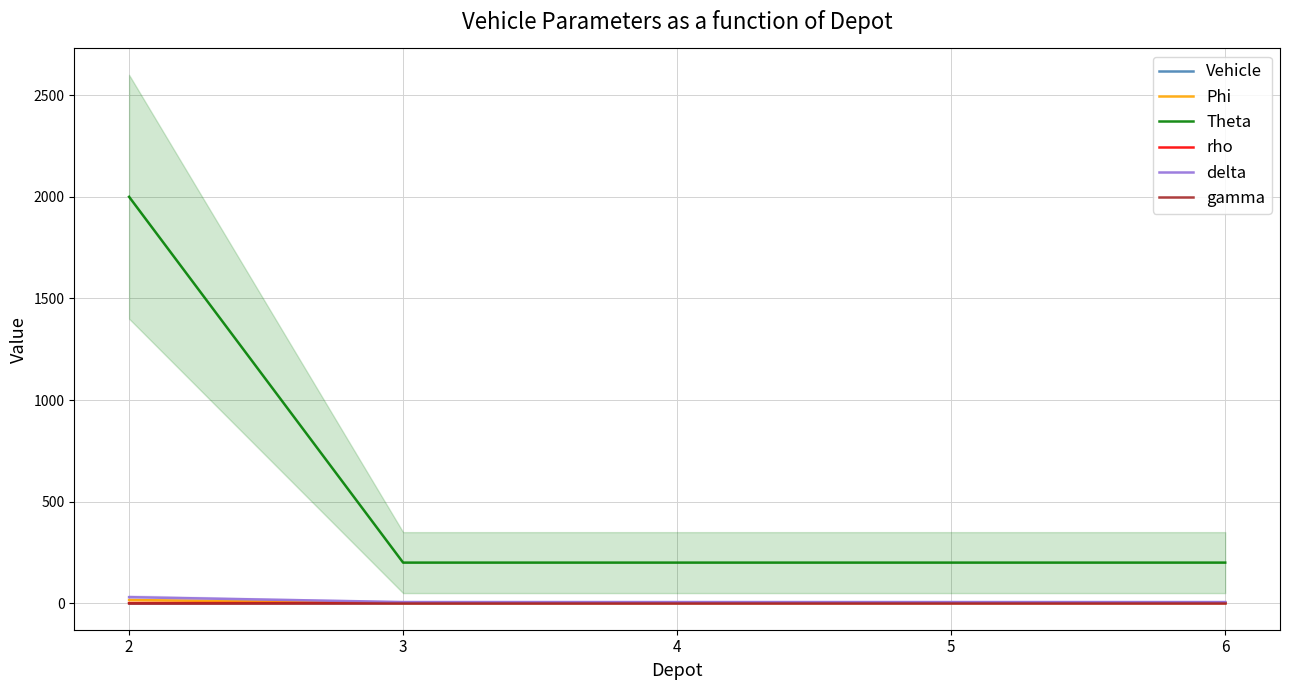

List the series in order of their peak value, lowest first.

gamma, rho, Vehicle, Phi, delta, Theta